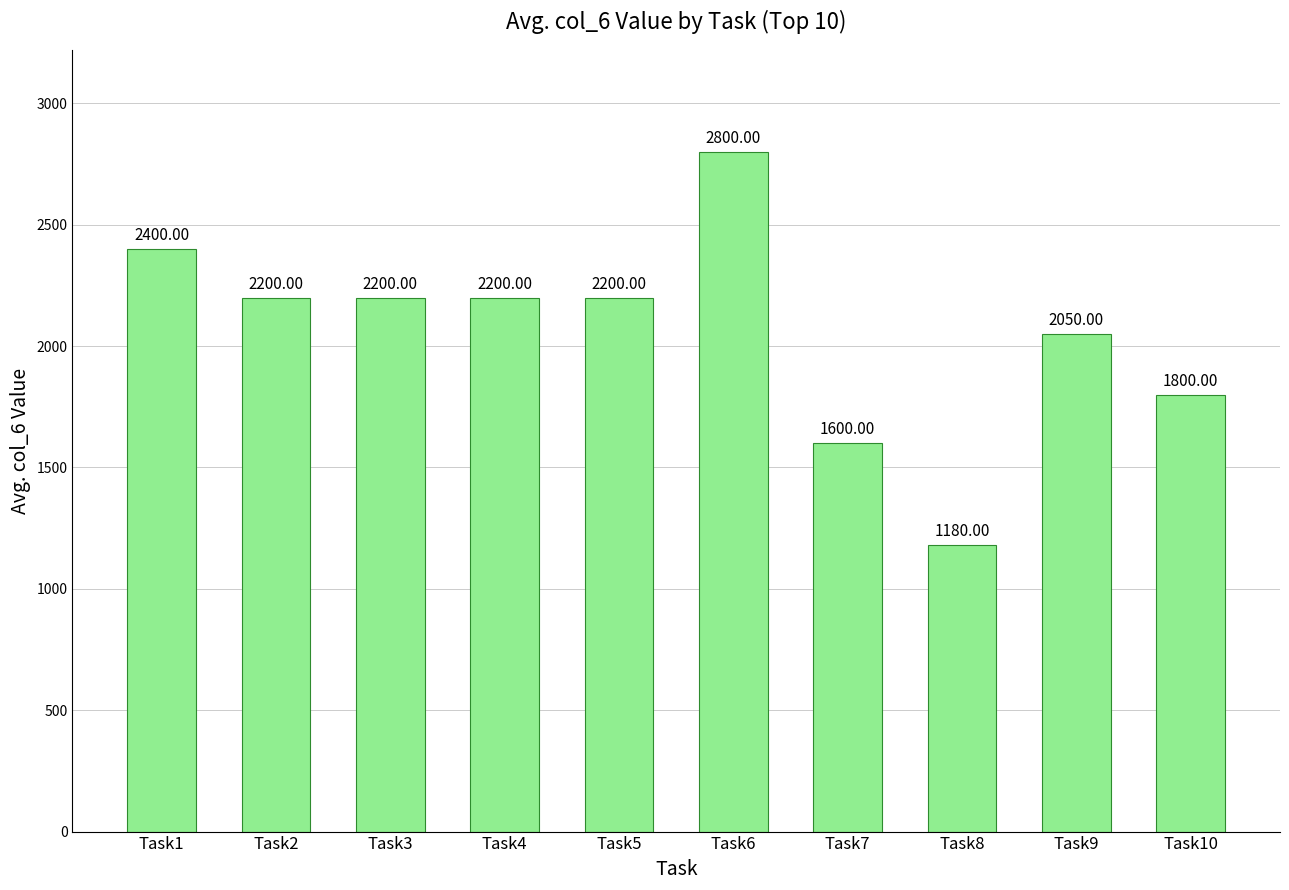

What is the average value?

2063